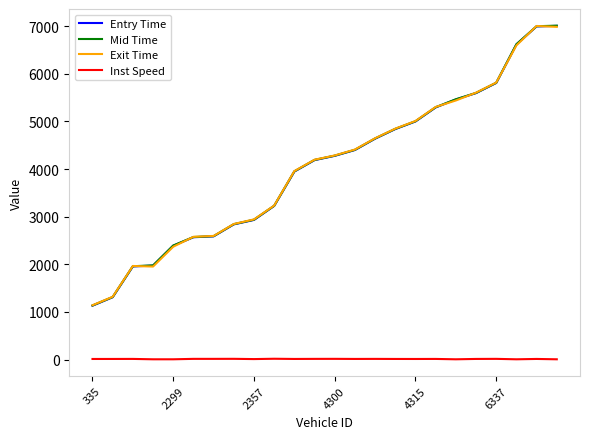

Which series has the largest range (max minus min)?

Entry Time